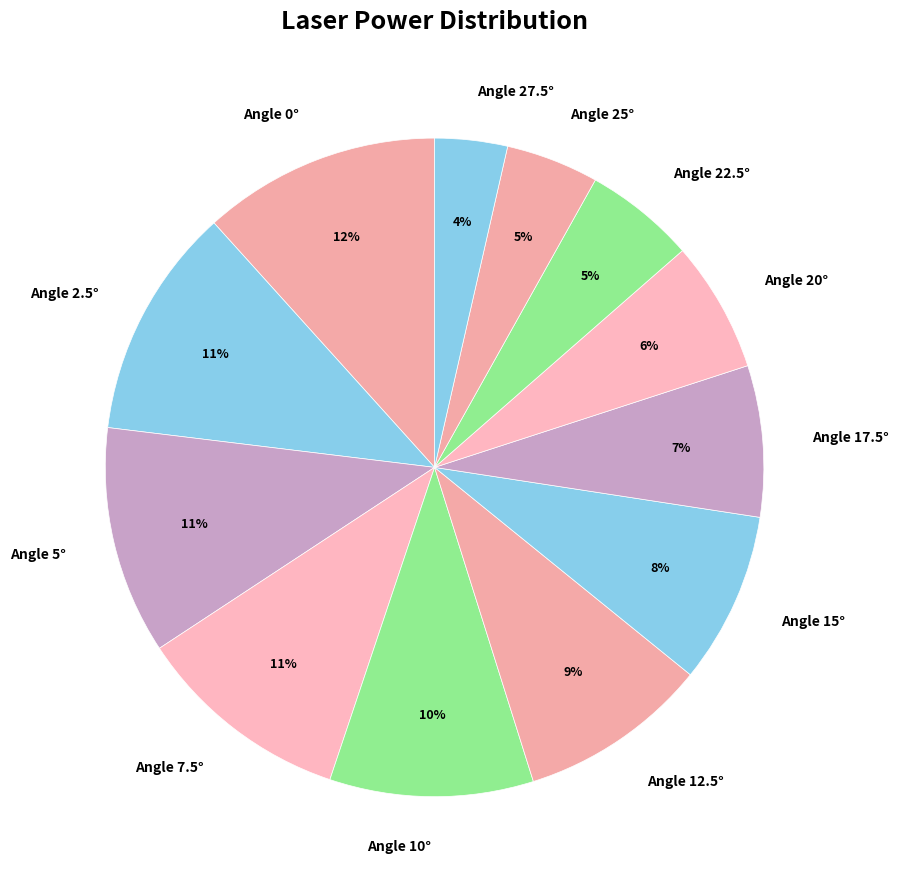

Is there a majority slice in this chart?

No